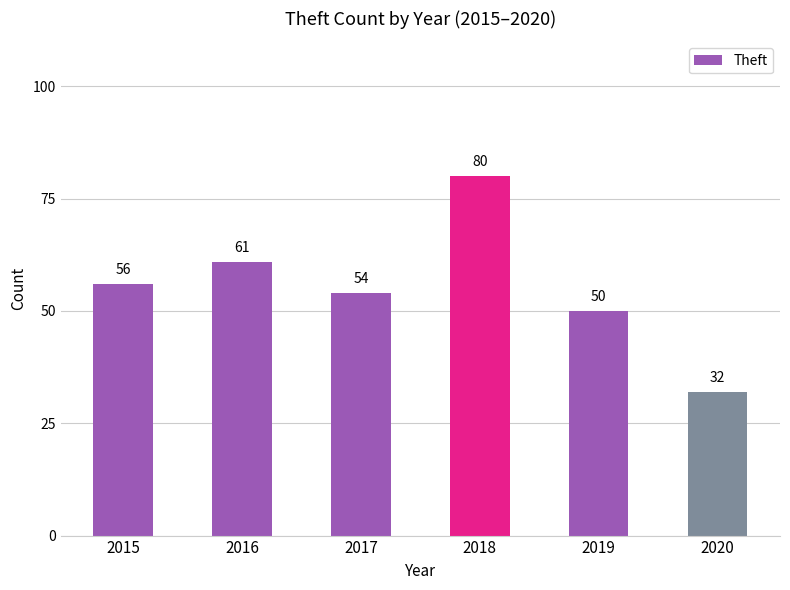

What is the difference between the maximum and minimum values?

48